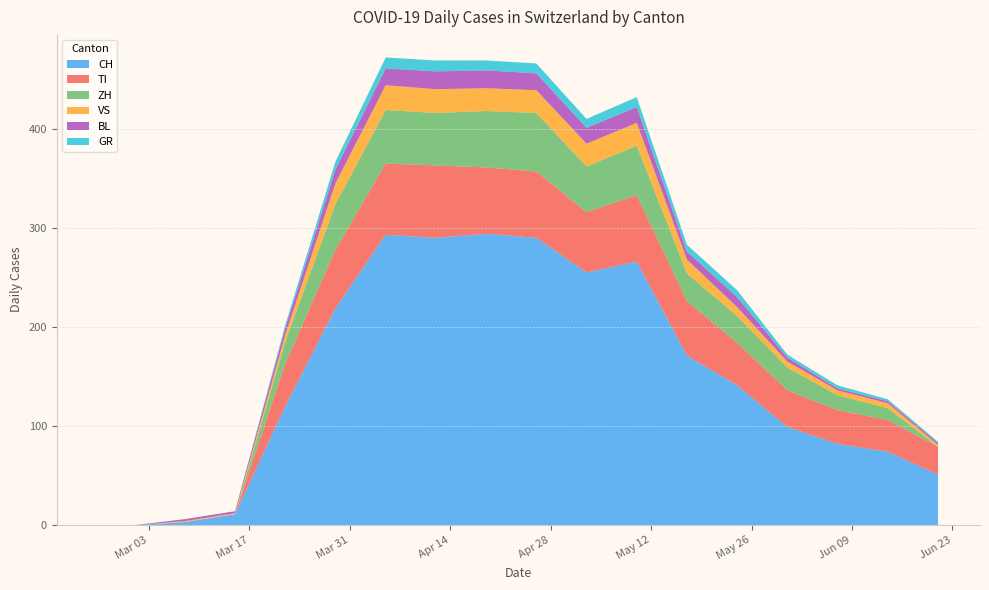

Reading right to left, list all the values displayed in this chart.

CH: 2020-06-21=51	2020-06-14=74	2020-06-07=82	2020-05-31=99	2020-05-24=141	2020-05-17=171	2020-05-10=266	2020-05-03=255	2020-04-26=290	2020-04-19=294	2020-04-12=290	2020-04-05=293	2020-03-29=219	2020-03-22=120	2020-03-15=11	2020-03-08=3	2020-03-01=0	2020-02-25=0
TI: 2020-06-21=28	2020-06-14=32	2020-06-07=34	2020-05-31=37	2020-05-24=43	2020-05-17=55	2020-05-10=67	2020-05-03=61	2020-04-26=67	2020-04-19=67	2020-04-12=73	2020-04-05=72	2020-03-29=59	2020-03-22=43	2020-03-15=0	2020-03-08=0	2020-03-01=0	2020-02-25=0
ZH: 2020-06-21=0	2020-06-14=12	2020-06-07=15	2020-05-31=23	2020-05-24=27	2020-05-17=28	2020-05-10=50	2020-05-03=46	2020-04-26=59	2020-04-19=57	2020-04-12=53	2020-04-05=54	2020-03-29=46	2020-03-22=22	2020-03-15=0	2020-03-08=0	2020-03-01=0	2020-02-25=0
VS: 2020-06-21=2	2020-06-14=5	2020-06-07=5	2020-05-31=6	2020-05-24=9	2020-05-17=14	2020-05-10=23	2020-05-03=23	2020-04-26=23	2020-04-19=23	2020-04-12=24	2020-04-05=25	2020-03-29=21	2020-03-22=7	2020-03-15=1	2020-03-08=1	2020-03-01=0	2020-02-25=0
BL: 2020-06-21=2	2020-06-14=2	2020-06-07=2	2020-05-31=4	2020-05-24=10	2020-05-17=8	2020-05-10=16	2020-05-03=16	2020-04-26=17	2020-04-19=18	2020-04-12=18	2020-04-05=17	2020-03-29=14	2020-03-22=7	2020-03-15=2	2020-03-08=2	2020-03-01=0	2020-02-25=0
GR: 2020-06-21=1	2020-06-14=2	2020-06-07=3	2020-05-31=3	2020-05-24=7	2020-05-17=7	2020-05-10=10	2020-05-03=9	2020-04-26=10	2020-04-19=10	2020-04-12=11	2020-04-05=11	2020-03-29=8	2020-03-22=3	2020-03-15=0	2020-03-08=0	2020-03-01=0	2020-02-25=0